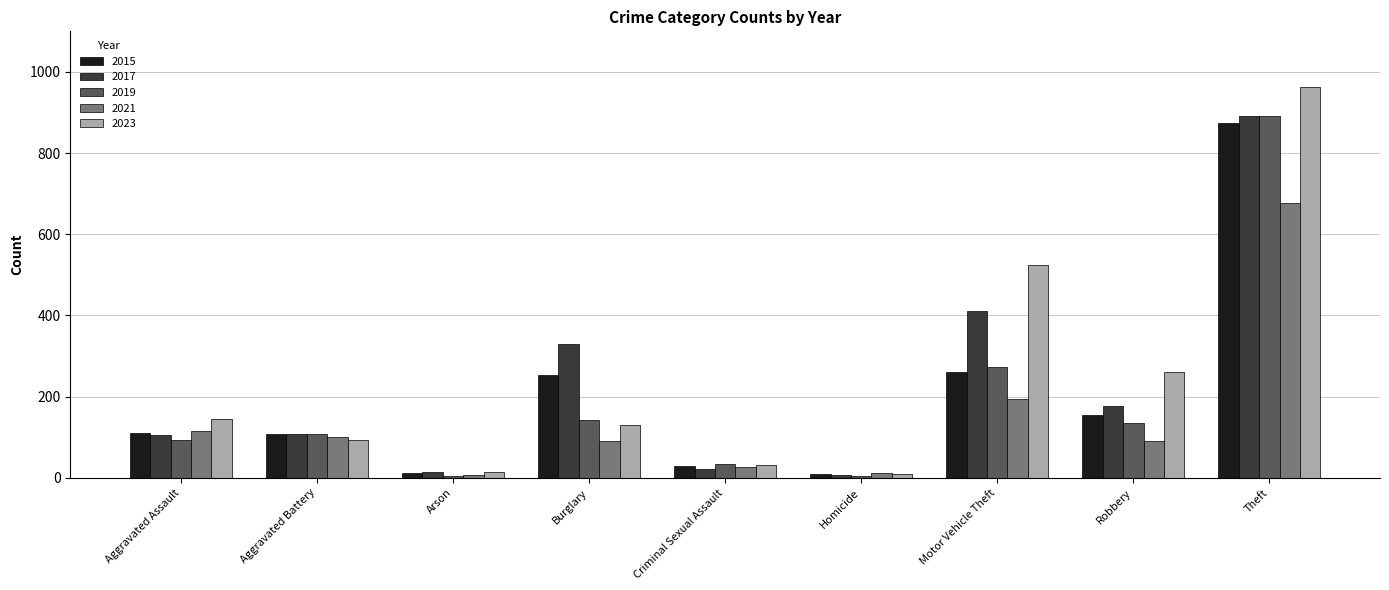

Which series has the largest range (max minus min)?

2023